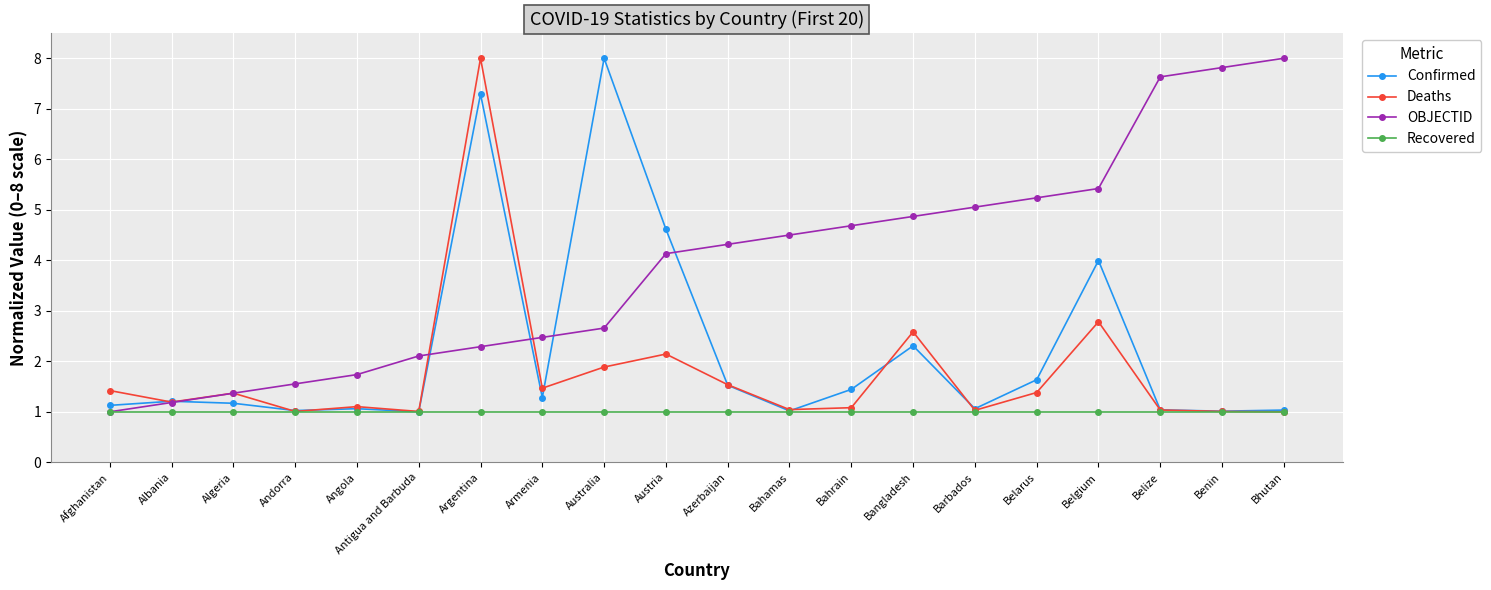

What are all the series names shown in the legend?

Confirmed, Deaths, OBJECTID, Recovered